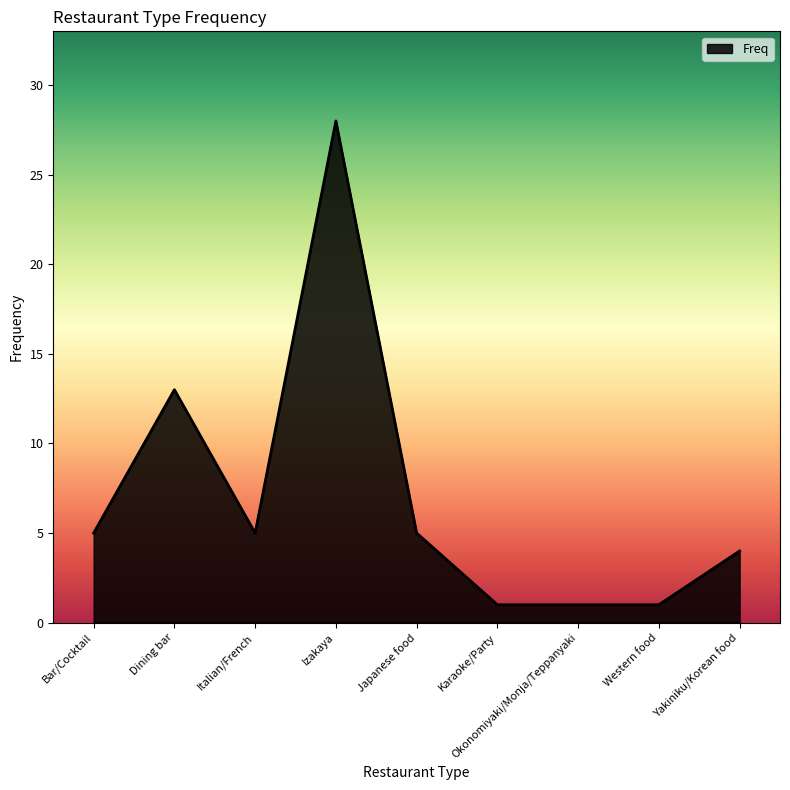

The value at Dining bar is 13. True or false?

True